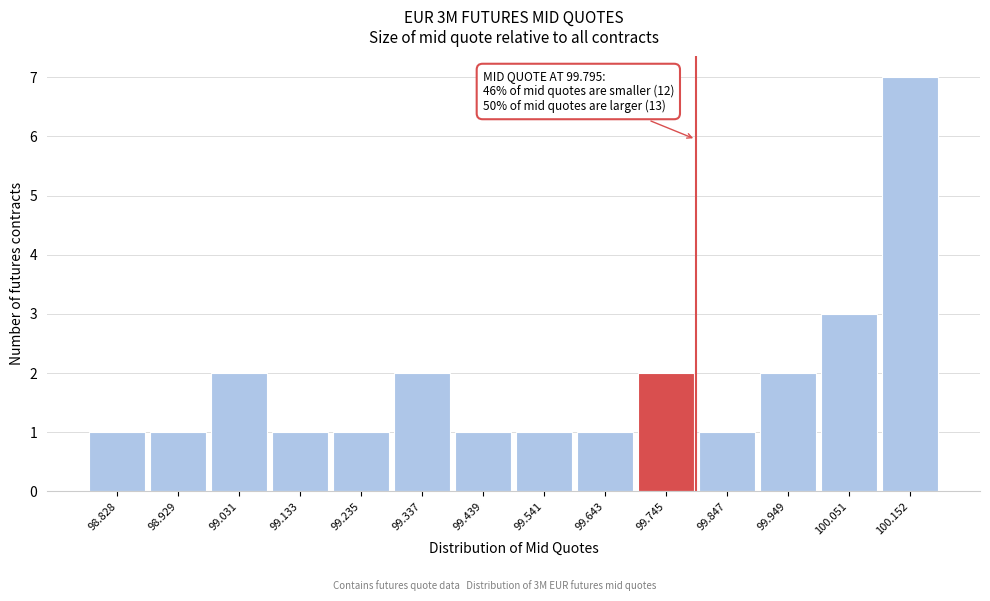

Over which range of the x-axis is the bar tallest?

100.10 to 100.20